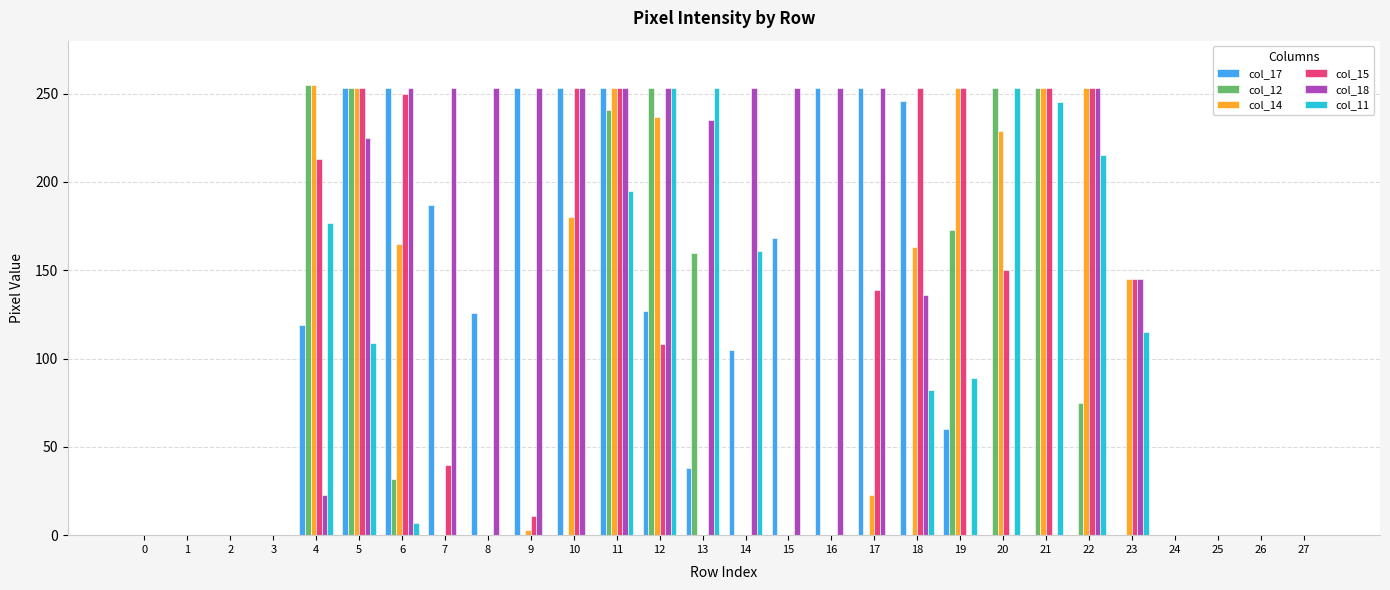

Are the bars grouped side by side (vs. stacked)?

Yes